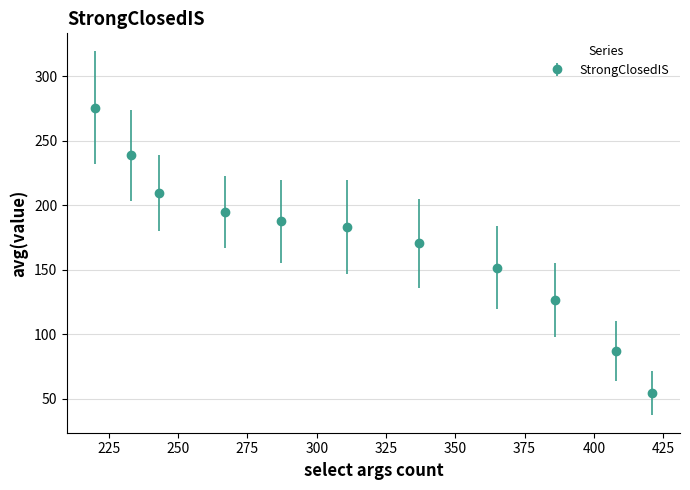

What is the difference between the maximum and second lowest values?

188.3